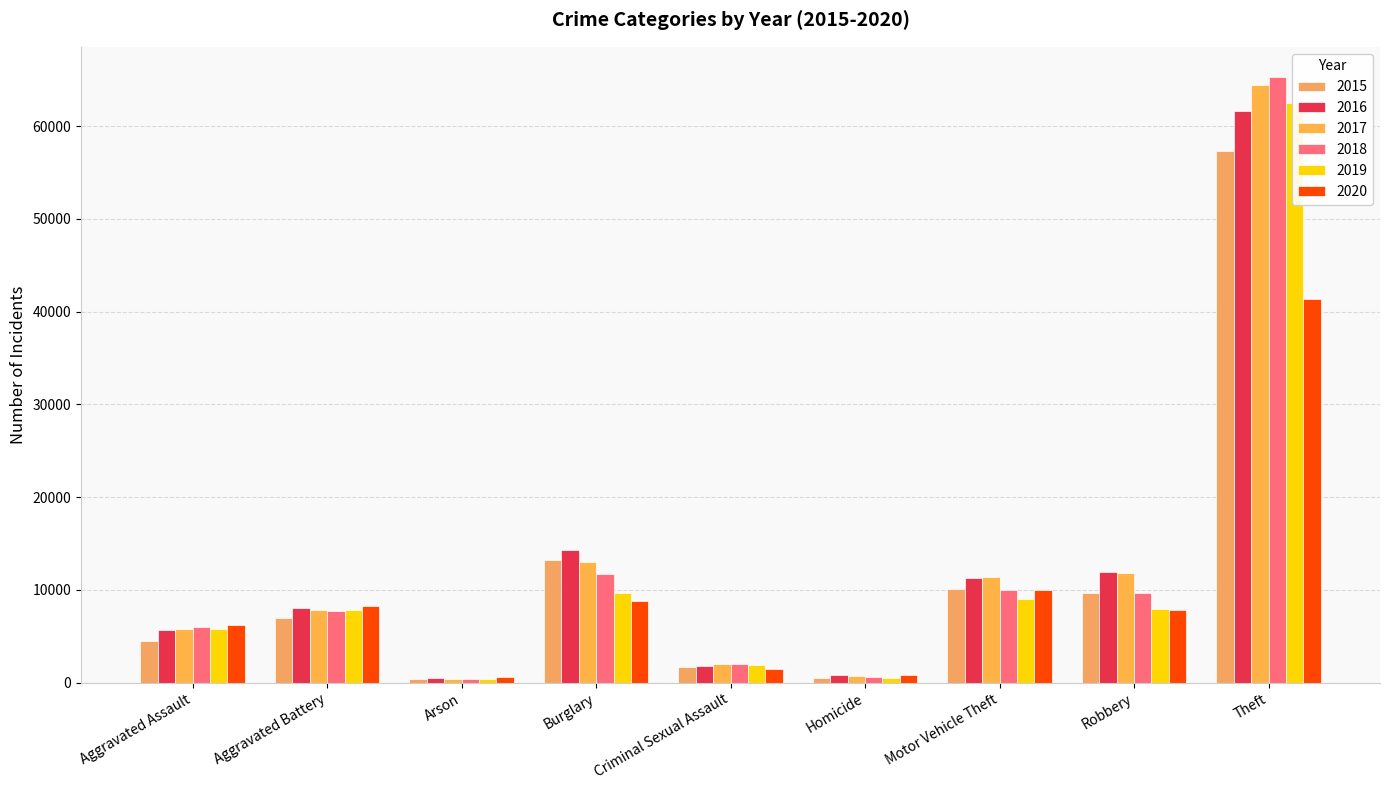

Reading left to right, transcribe all the data shown in this chart.

2015: Aggravated Assault=4480	Aggravated Battery=7019	Arson=448	Burglary=13184	Criminal Sexual Assault=1705	Homicide=496	Motor Vehicle Theft=10068	Robbery=9638	Theft=57351
2016: Aggravated Assault=5713	Aggravated Battery=8086	Arson=515	Burglary=14289	Criminal Sexual Assault=1854	Homicide=786	Motor Vehicle Theft=11285	Robbery=11960	Theft=61623
2017: Aggravated Assault=5793	Aggravated Battery=7845	Arson=444	Burglary=13001	Criminal Sexual Assault=1979	Homicide=672	Motor Vehicle Theft=11380	Robbery=11880	Theft=64386
2018: Aggravated Assault=6002	Aggravated Battery=7735	Arson=373	Burglary=11747	Criminal Sexual Assault=2036	Homicide=588	Motor Vehicle Theft=9985	Robbery=9681	Theft=65290
2019: Aggravated Assault=5841	Aggravated Battery=7858	Arson=376	Burglary=9638	Criminal Sexual Assault=1919	Homicide=499	Motor Vehicle Theft=8978	Robbery=7995	Theft=62495
2020: Aggravated Assault=6265	Aggravated Battery=8321	Arson=588	Burglary=8758	Criminal Sexual Assault=1491	Homicide=787	Motor Vehicle Theft=9959	Robbery=7855	Theft=41341